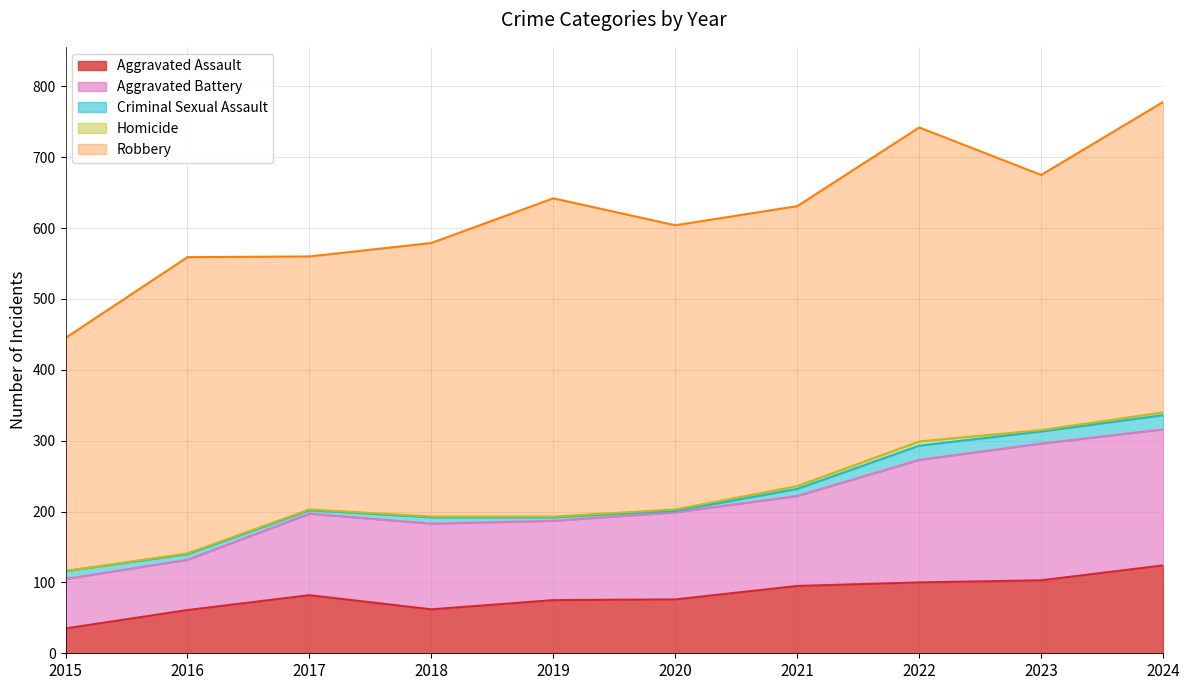

Which series has the widest spread of values?

Aggravated Battery